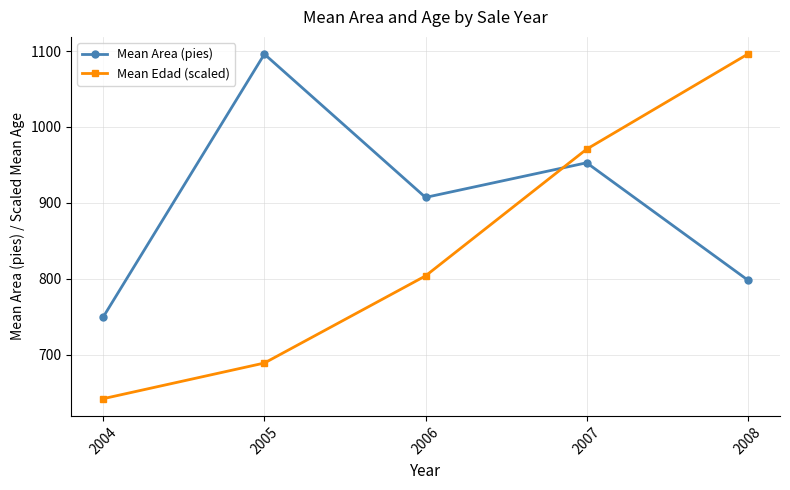

Is this an area chart (filled region under the line)?

No